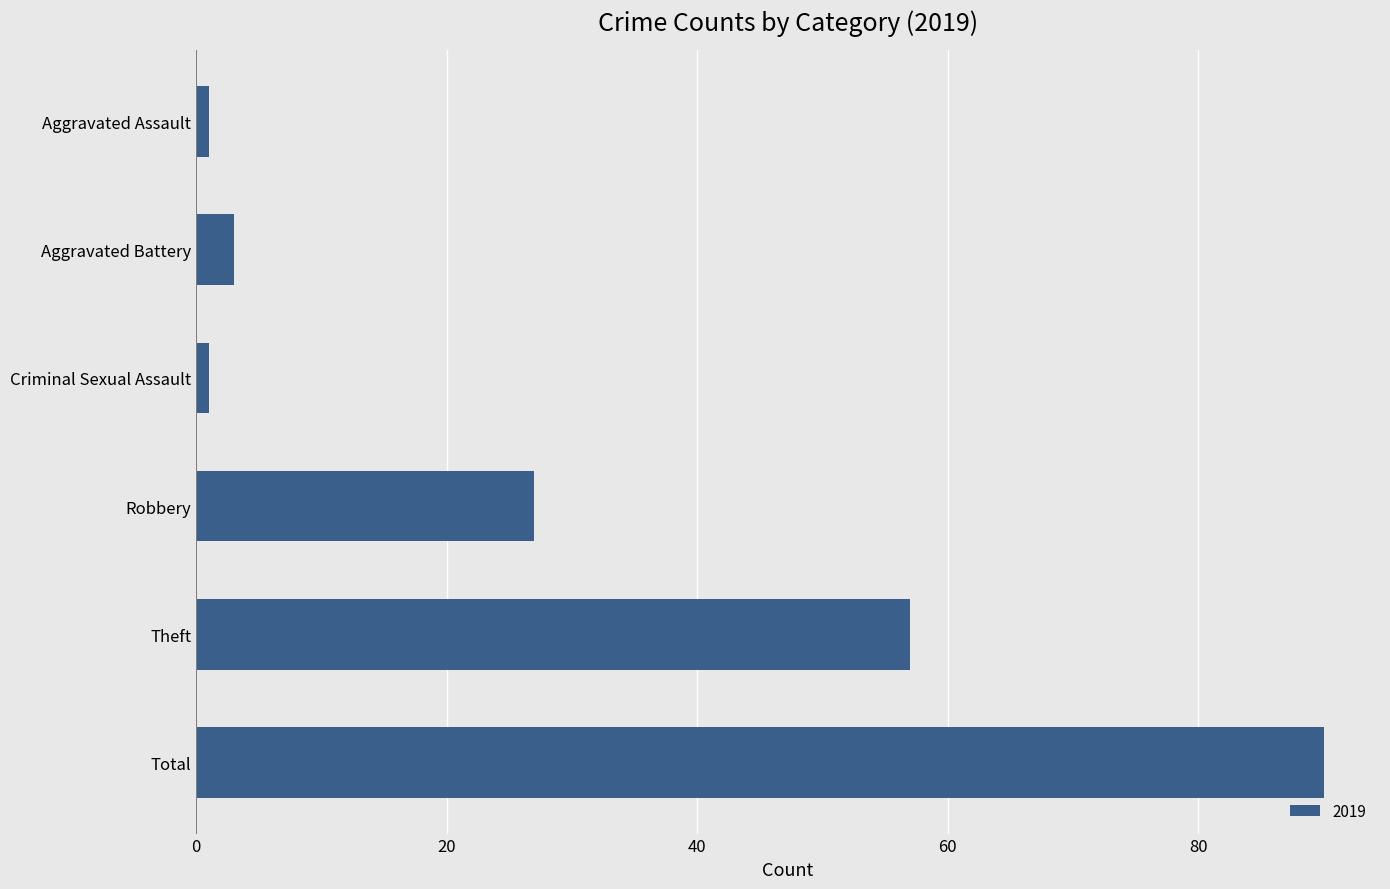

What is the greatest value displayed?

90